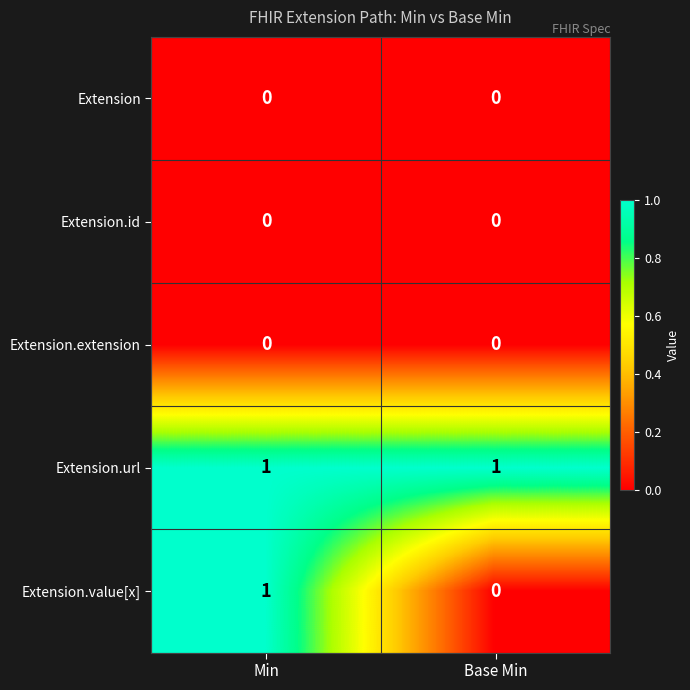

At which label is Extension.value[x] closest to 0?

Base Min